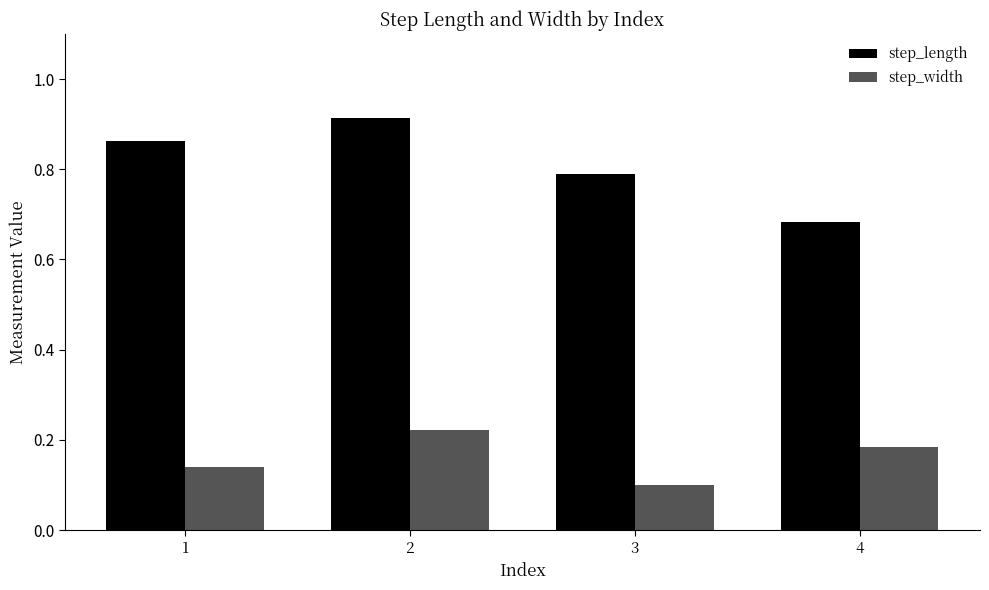

The value of step_length at 3 is 0.4. True or false?

False